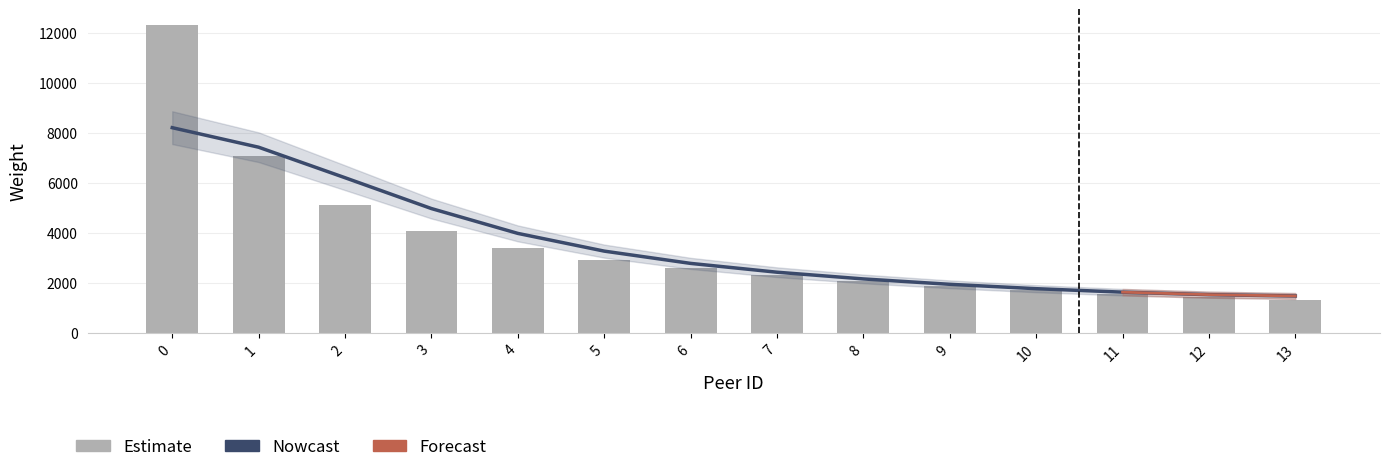

Which label corresponds to the smallest value in the chart?

13